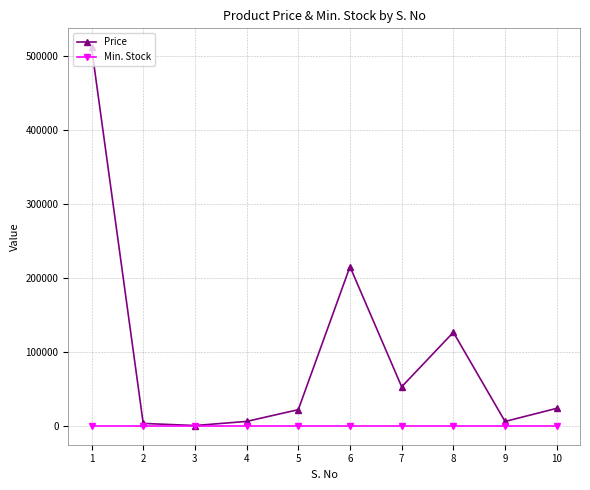

Which series has the widest spread of values?

Price